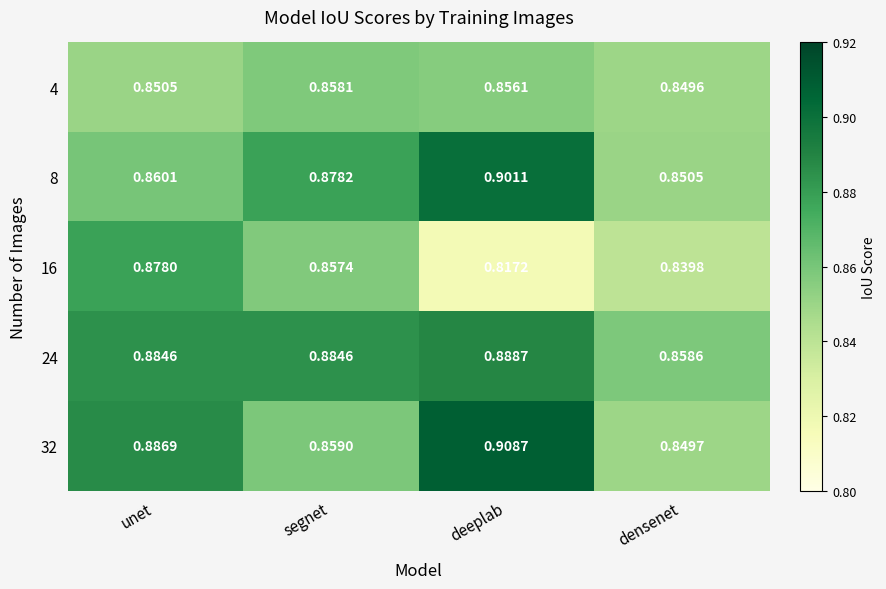

Which category has the highest value in the 8 series?

deeplab